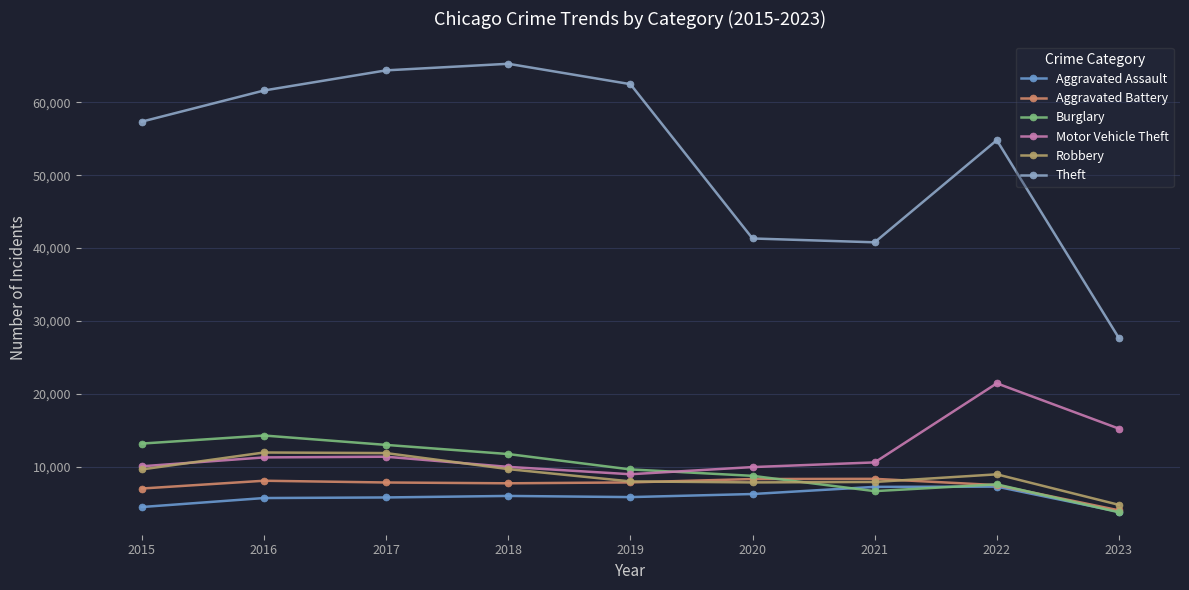

What is the smallest value displayed?

3756